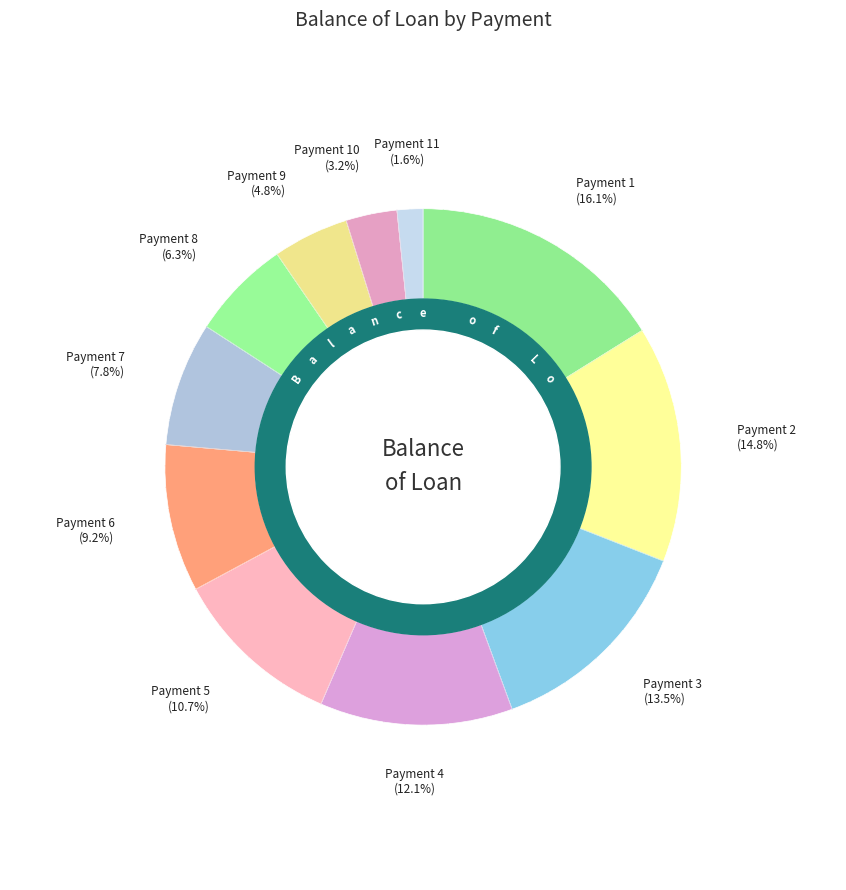

Between Payment 1 and Payment 2, which is larger?

Payment 1